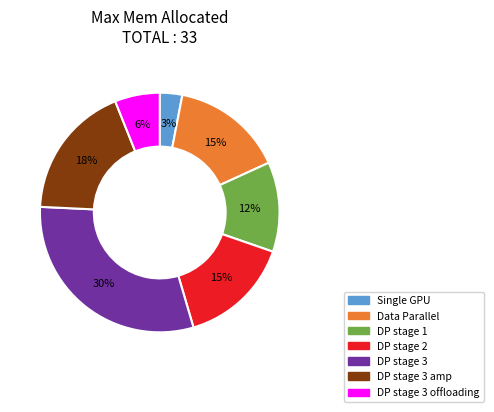

The Data Parallel slice represents 20% of the pie. True or false?

False